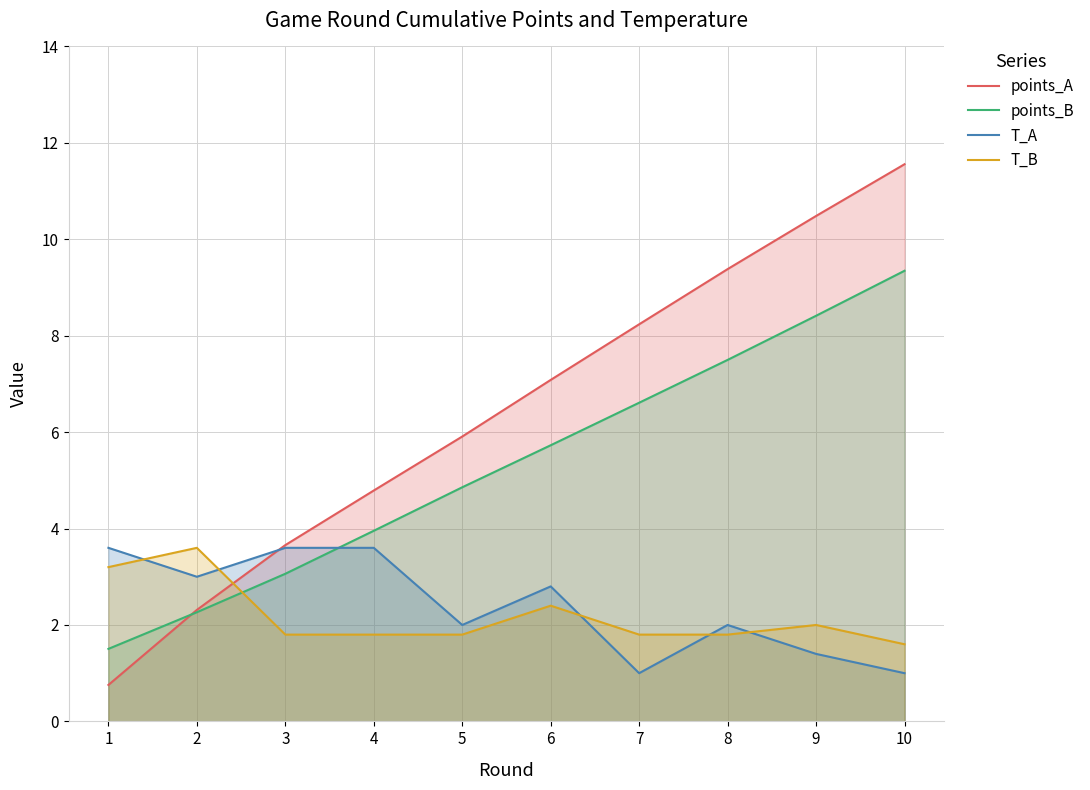

At which category is the sum across all series the highest?

10